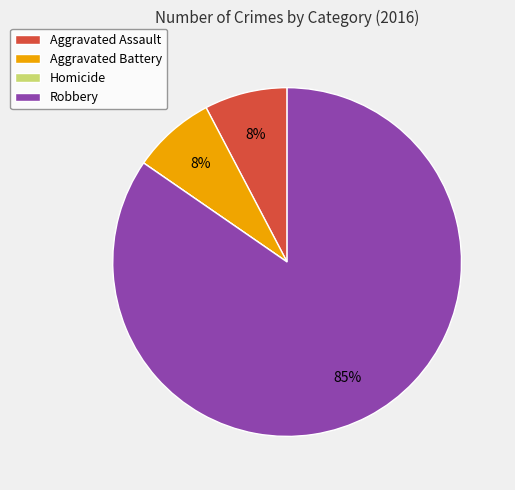

To the nearest percent, what is the average slice percentage?

25%